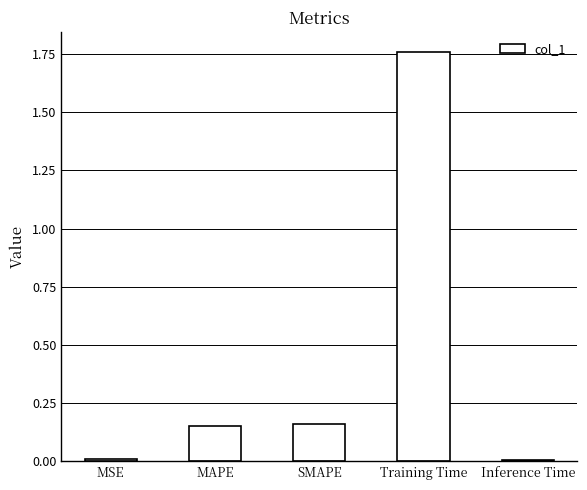

Between Training Time and Inference Time, which is larger?

Training Time